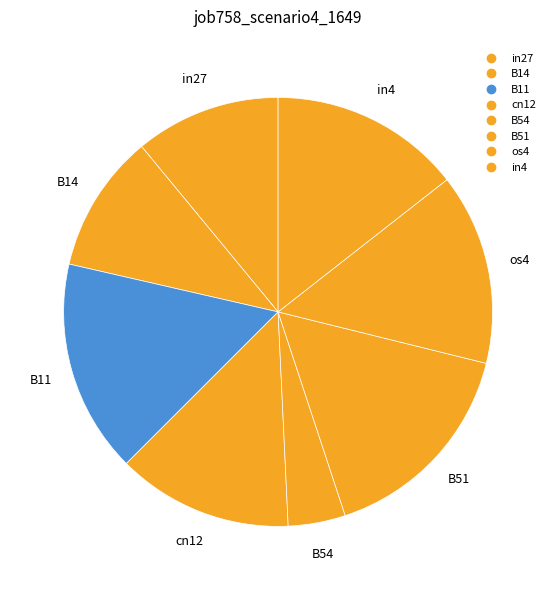

Count the number of slices in the pie.

8